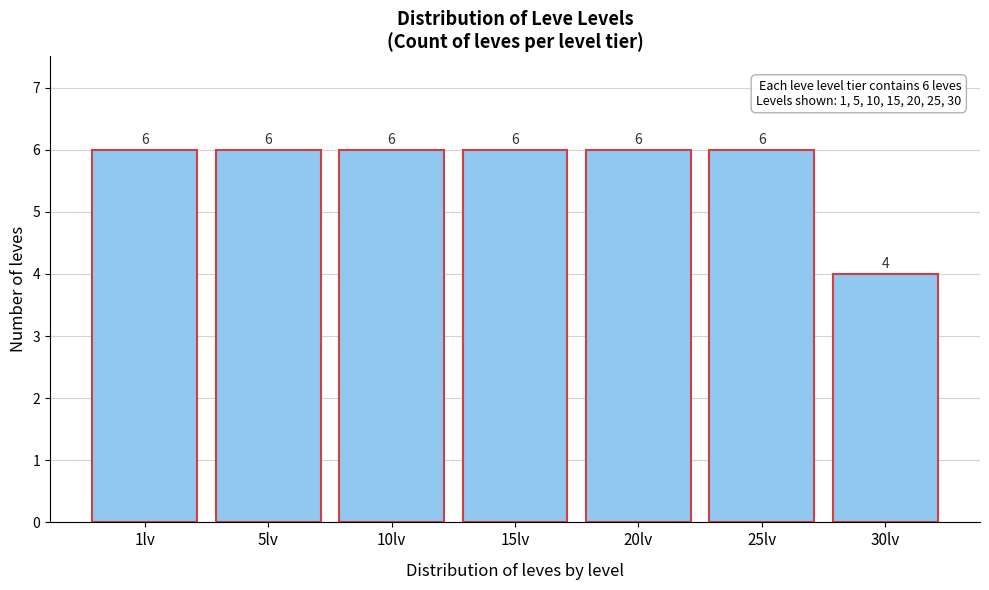

Reading left to right, extract all data points from this chart.

6	6	6	6	6	6	4